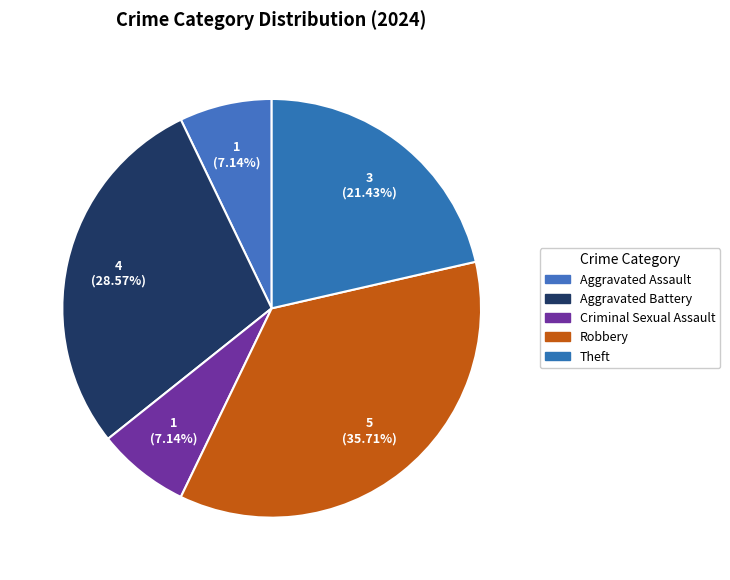

Count the number of slices in the pie.

5